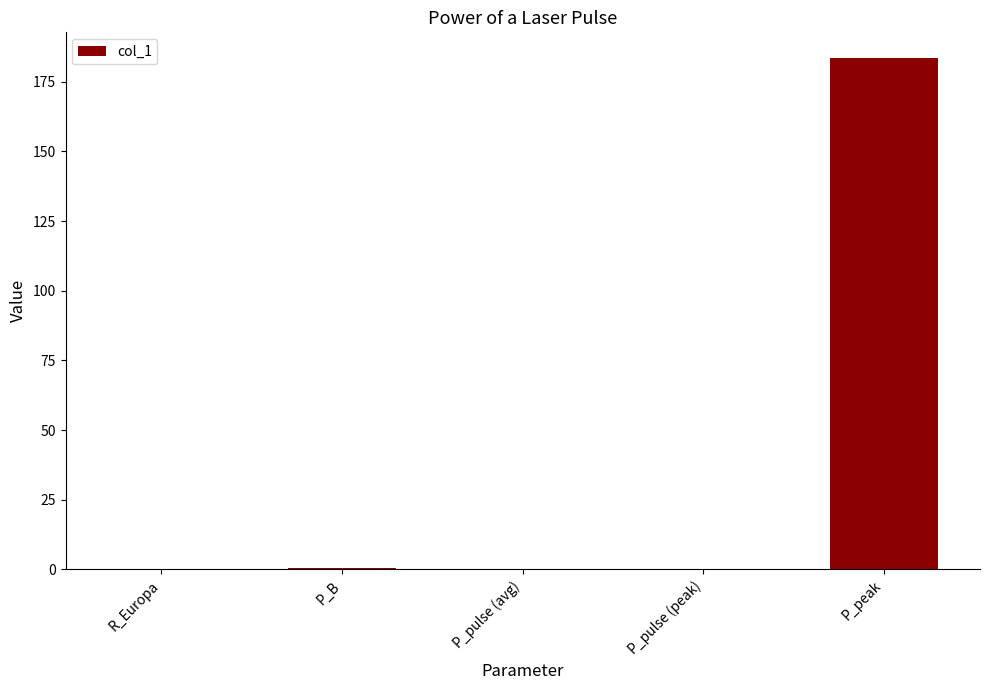

Which label corresponds to the largest value in the chart?

P_peak